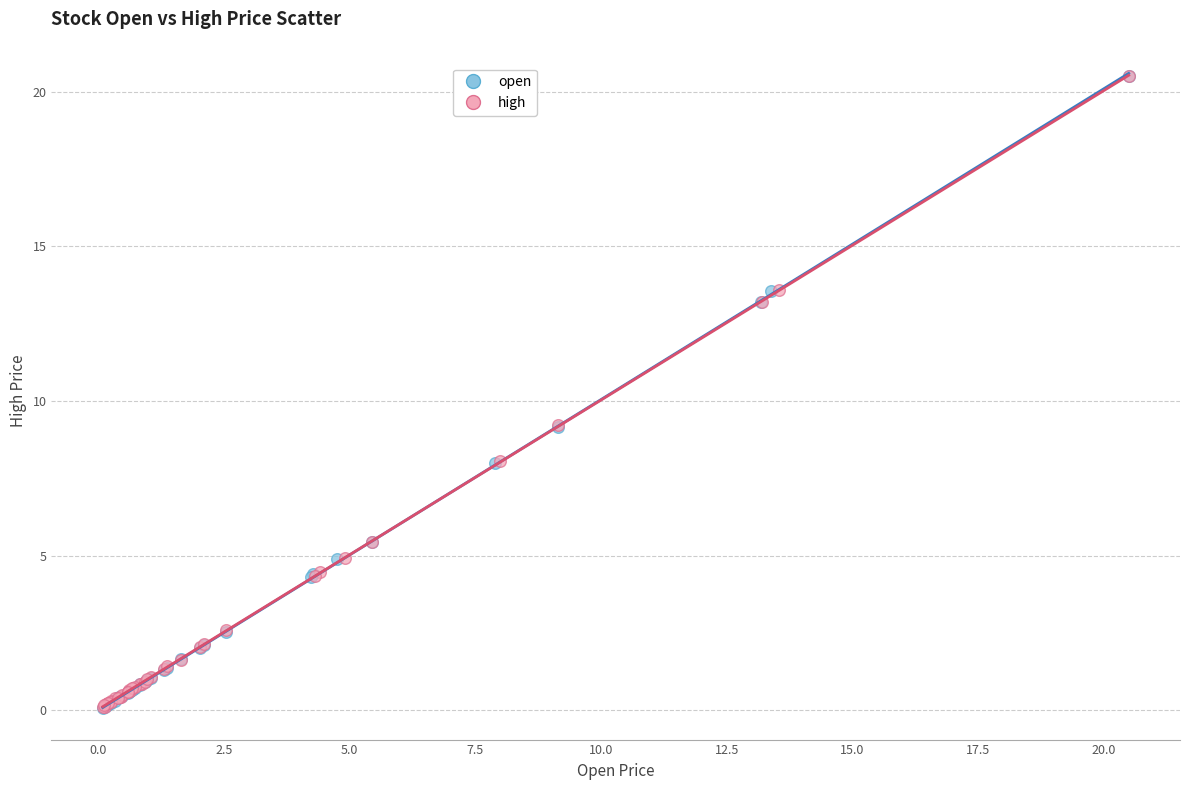

What are all the series names shown in the legend?

open, high